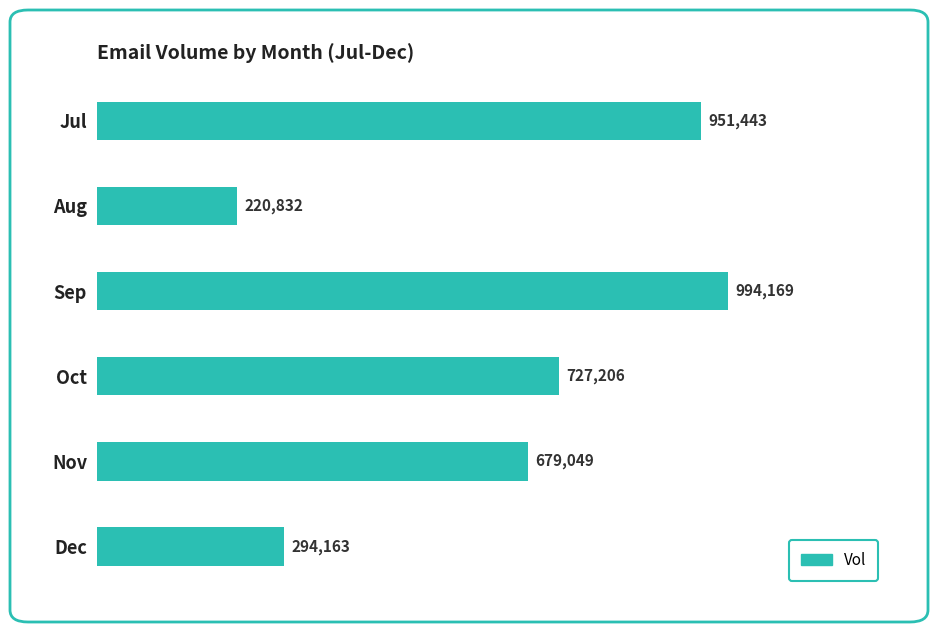

How many data points does each series have?

6